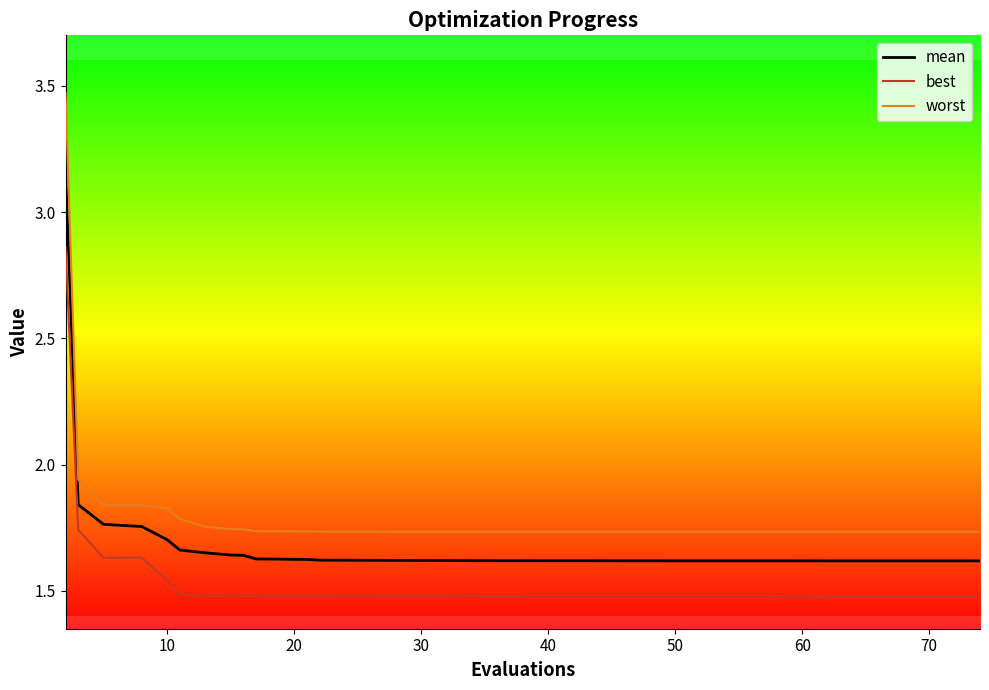

List the series in order of their overall mean, highest first.

worst, mean, best